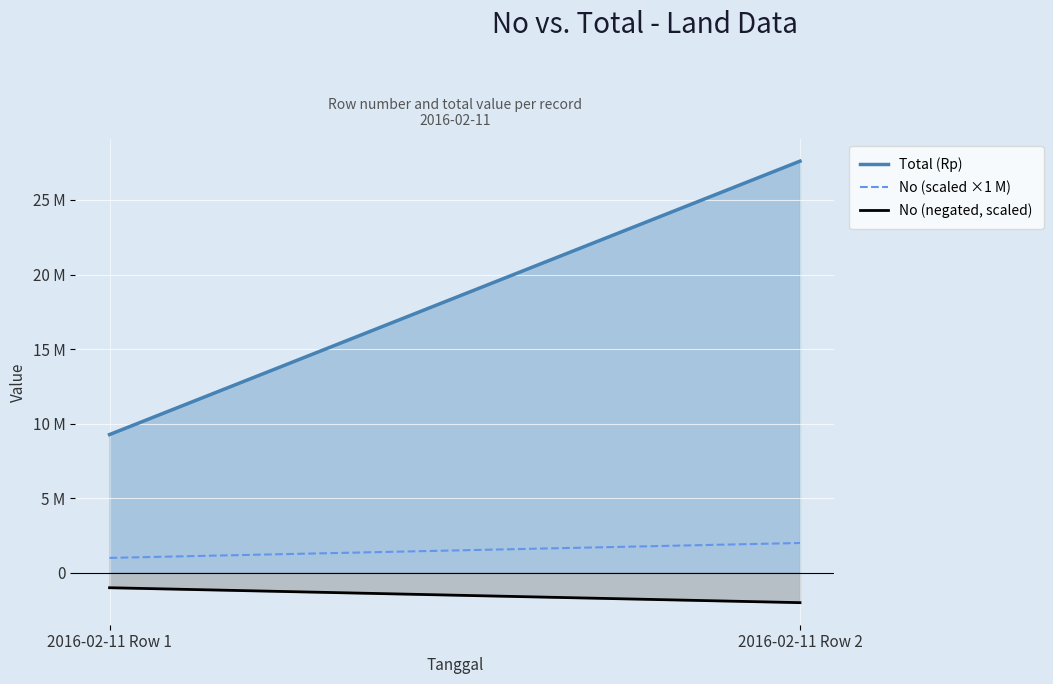

Reading left to right, transcribe all the data shown in this chart.

Total (Rp): 2016-02-11 Row 1=9270000.0	2016-02-11 Row 2=27600000.0
No (scaled ×1 M): 2016-02-11 Row 1=1000000.0	2016-02-11 Row 2=2000000.0
No (negated, scaled): 2016-02-11 Row 1=-1000000.0	2016-02-11 Row 2=-2000000.0